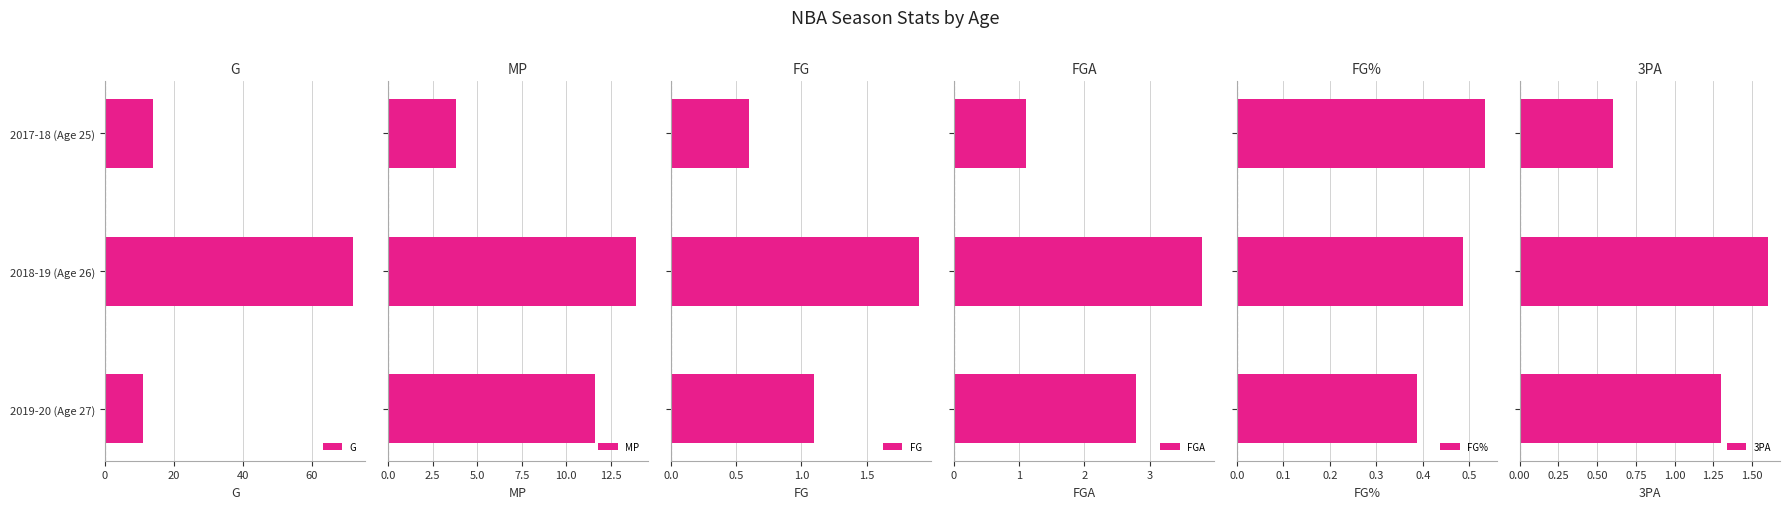

At how many categories does at least one series exceed 26?

1